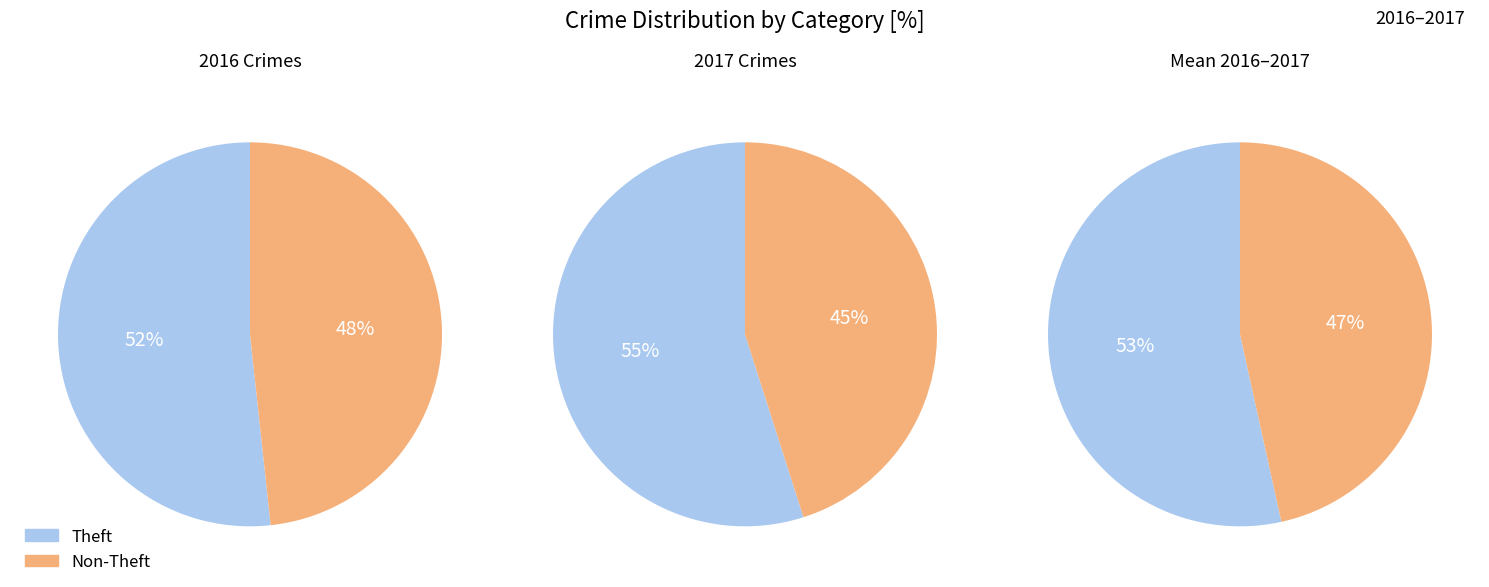

Is Arson the majority of the pie?

No